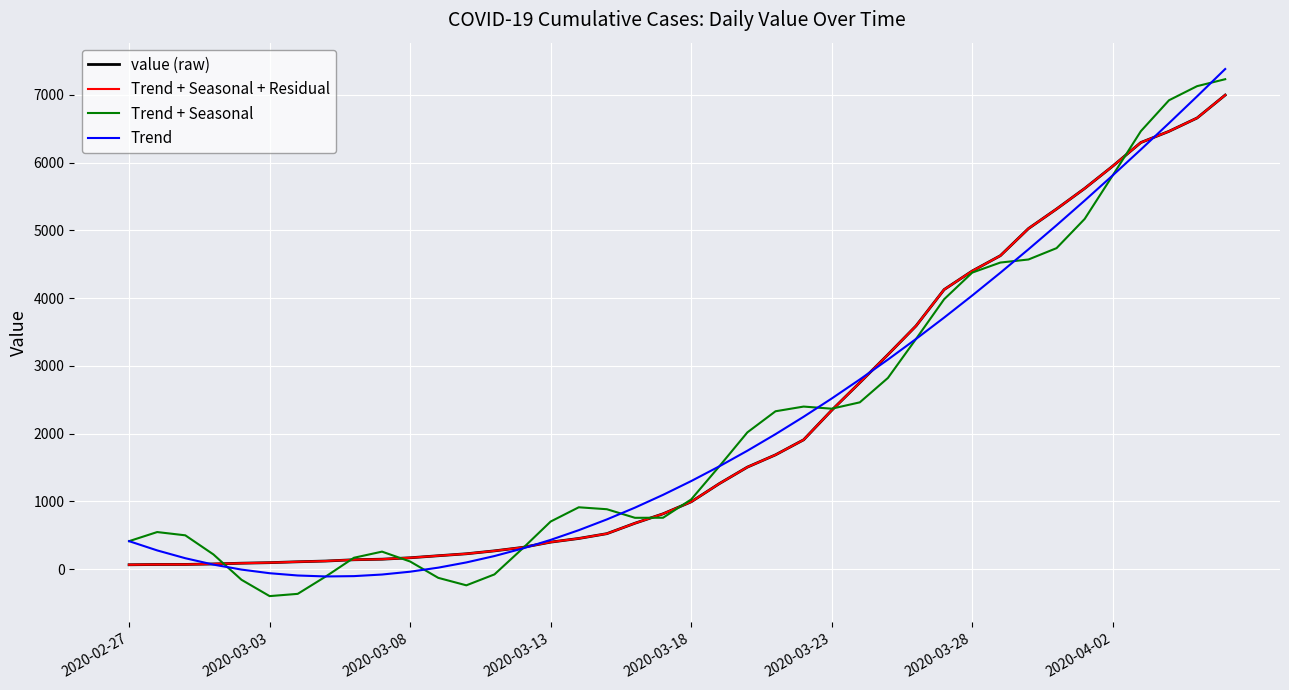

Is this an area chart (filled region under the line)?

No